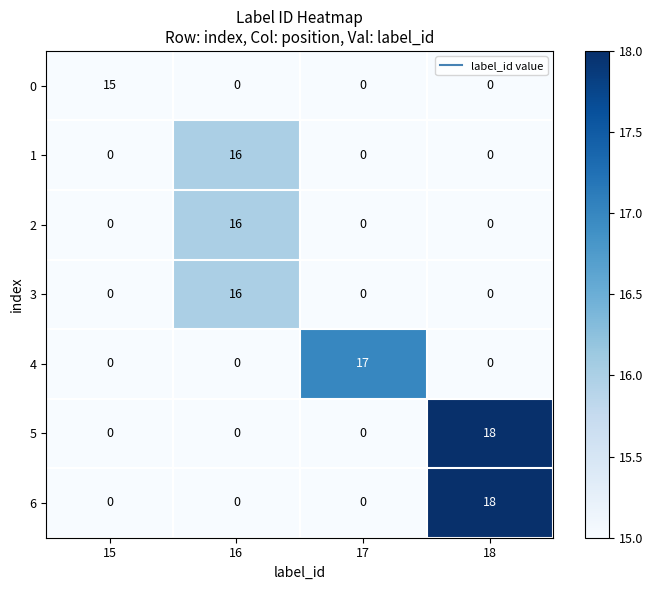

What is the highest value of the 4 series?

17